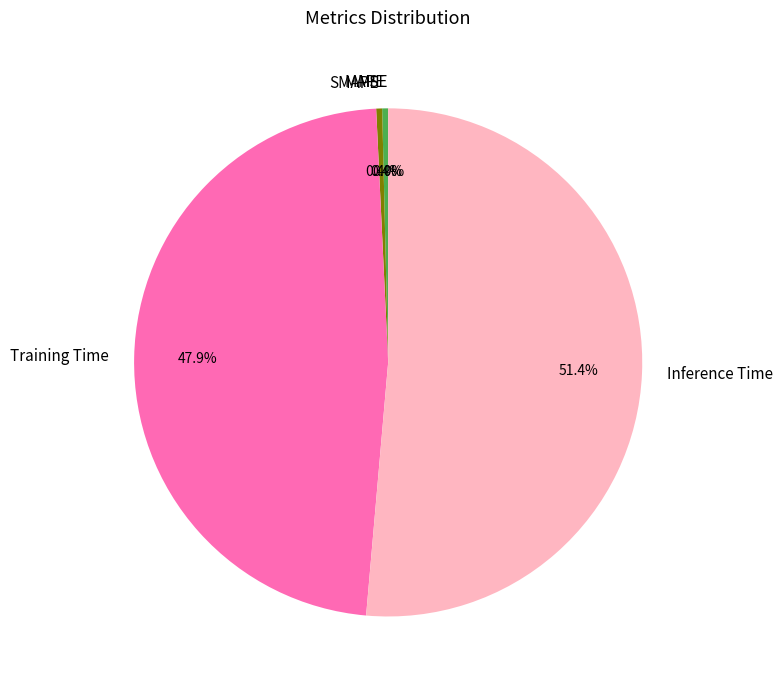

How many segments does this pie chart have?

5